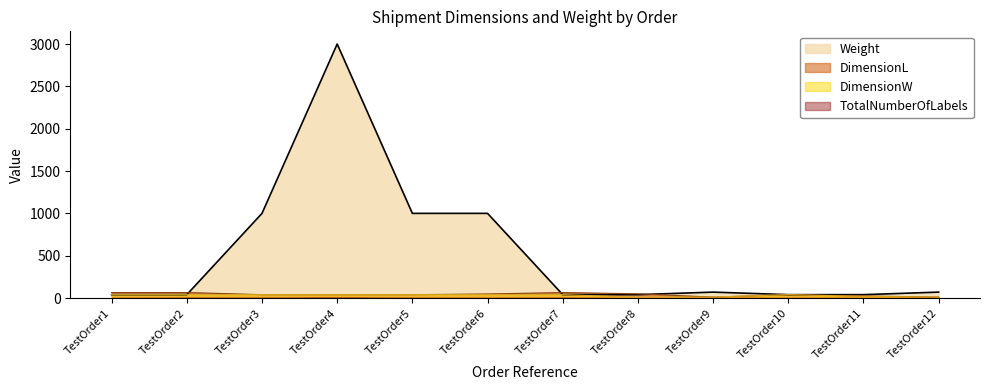

What is the smallest value displayed?

1